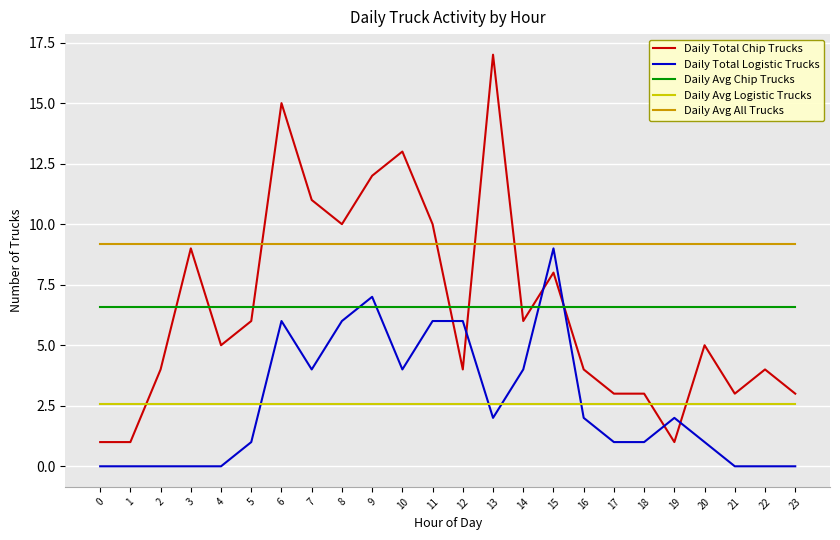

What is the average value of the Daily Avg Chip Trucks series?

6.6